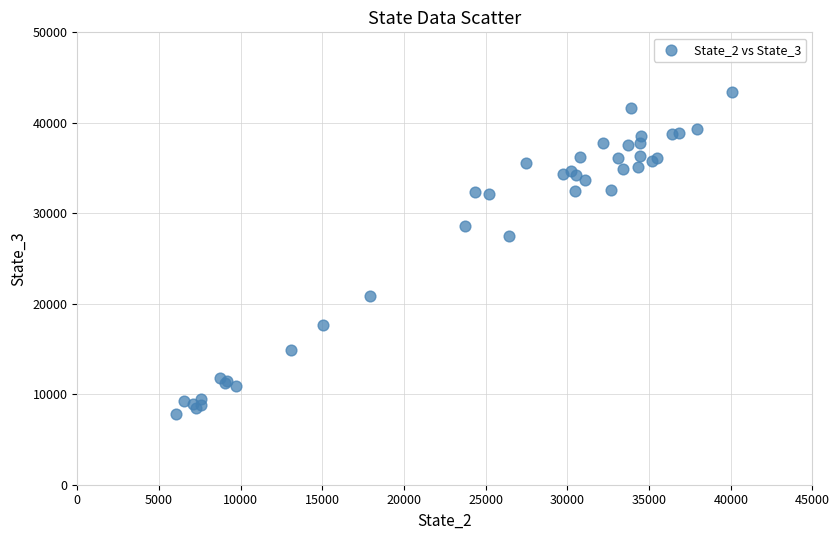

What Y value in the scatter plot is closest to 25588?

27534.8